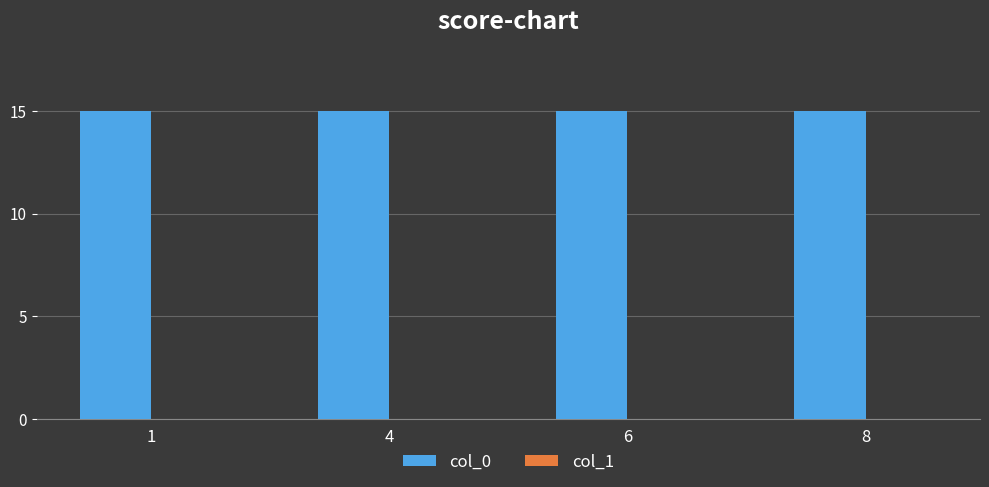

At how many categories does at least one series exceed 10?

4